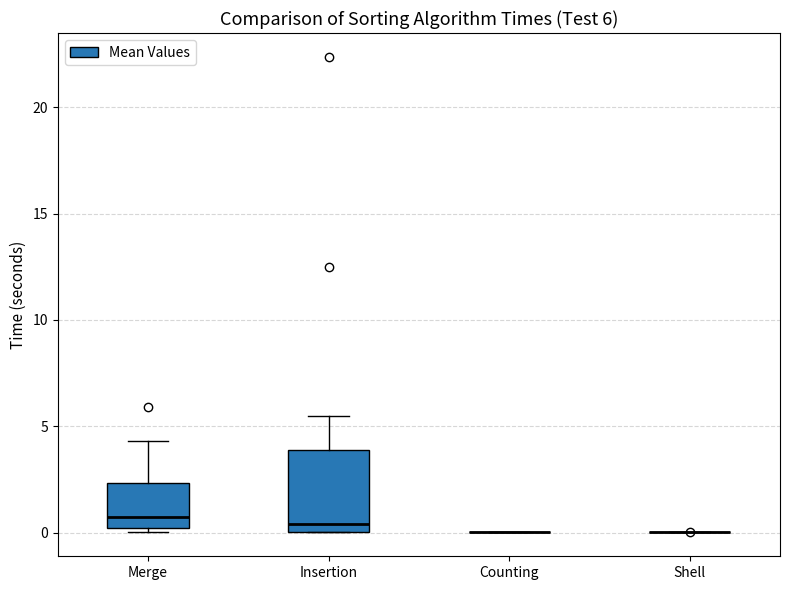

Which box is the tallest, from its lower edge to its upper edge?

Insertion